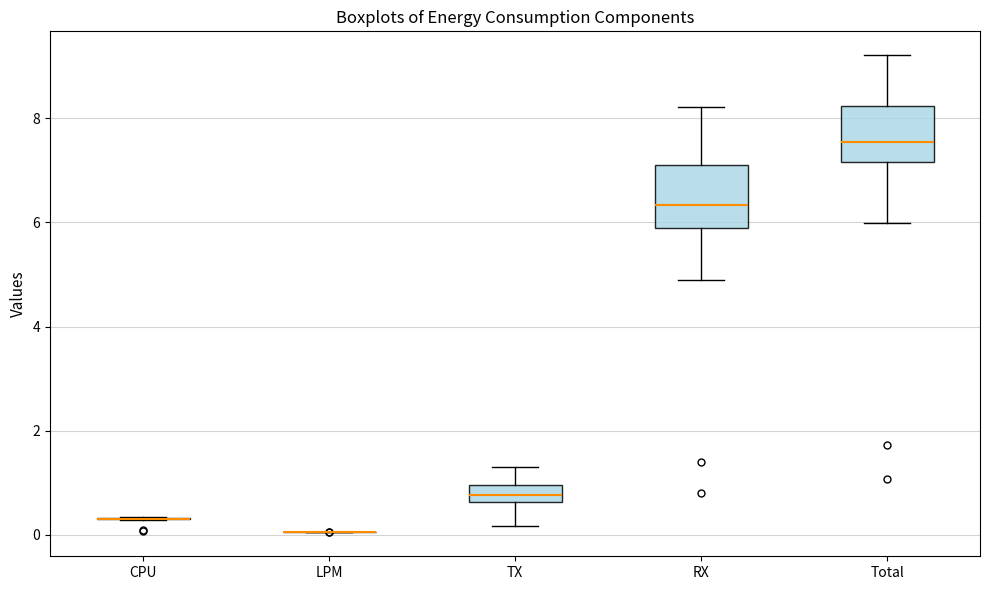

Reading left to right, read every box against the y-axis: the position of its median line, the range the box covers, and the ends of its whiskers. The values are not printed on the chart, so give them approximately, as read against the axis.

CPU: box collapsed to a line at 0.4, whiskers 0.2 to 0.4
LPM: box collapsed to a line at 0.0, whiskers 0.0 to 0.0
TX: median 0.8, box 0.6 to 1.0, whiskers 0.2 to 1.2
RX: median 6.4, box 5.8 to 7.0, whiskers 4.8 to 8.2
Total: median 7.6, box 7.2 to 8.2, whiskers 6.0 to 9.2